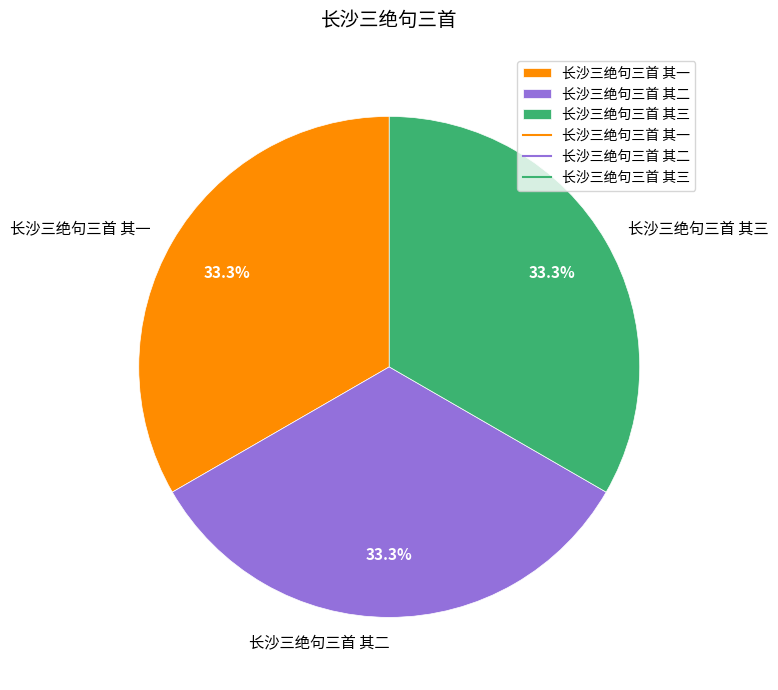

Approximately how many times larger is the value at 长沙三绝句三首 其三 compared to 长沙三绝句三首 其二?

1.0